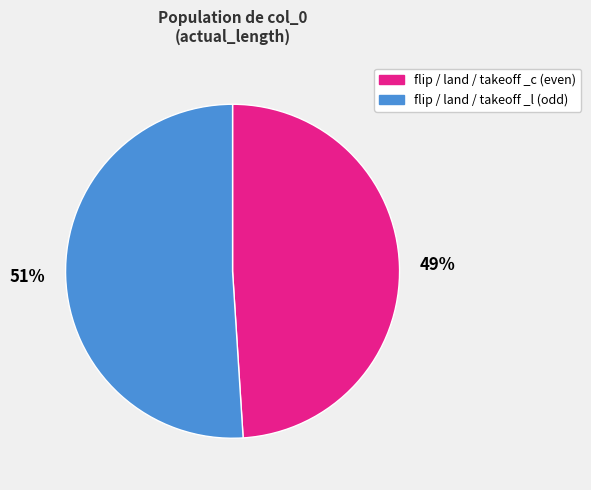

Between 51% and 49%, which is larger?

51%